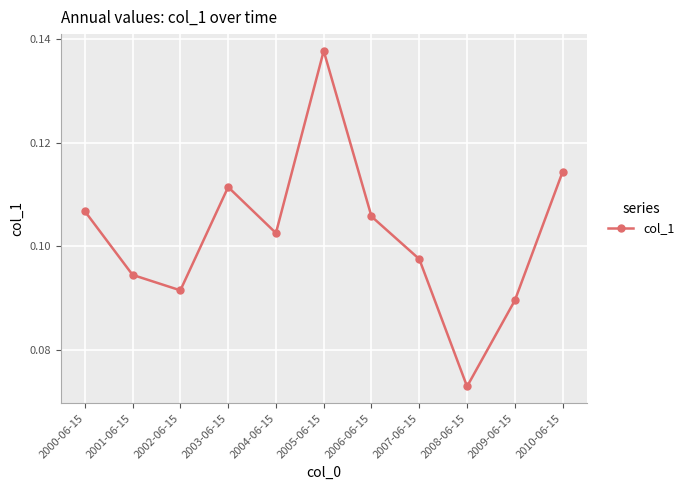

What is the sum of all values?

1.1